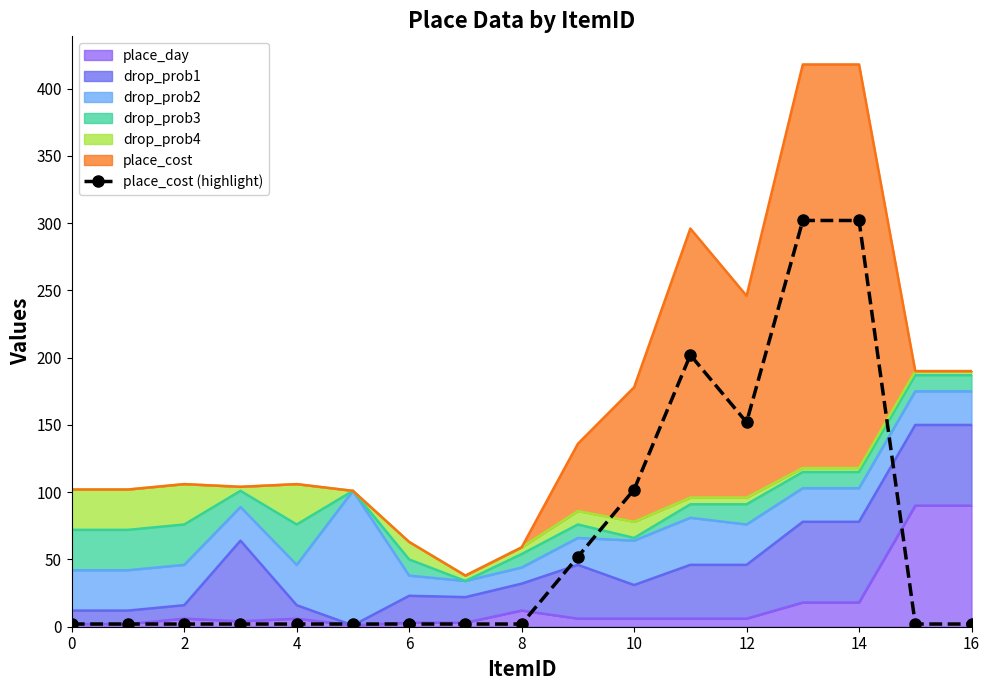

What is the sum of all values?

1134